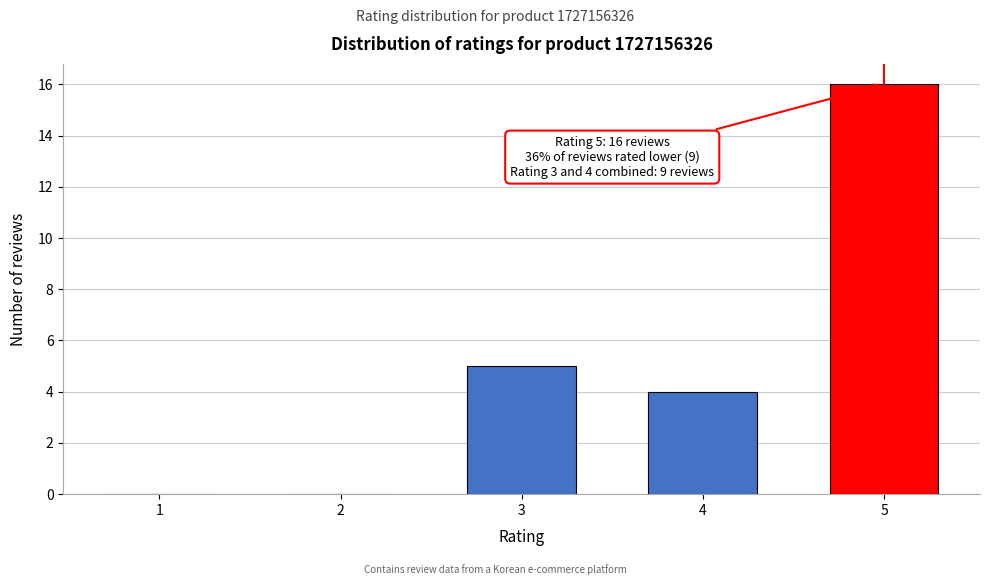

Reading right to left, what are all the values shown in this chart?

5=16	4=4	3=5	2=0	1=0